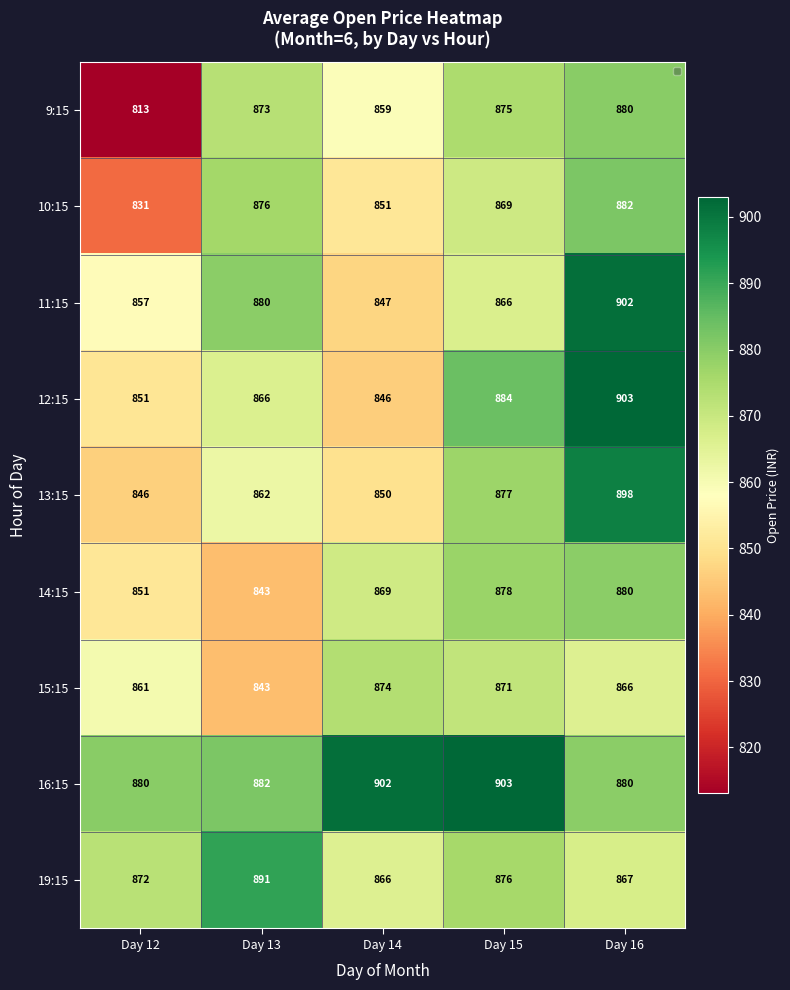

What is the maximum value shown in the chart?

903